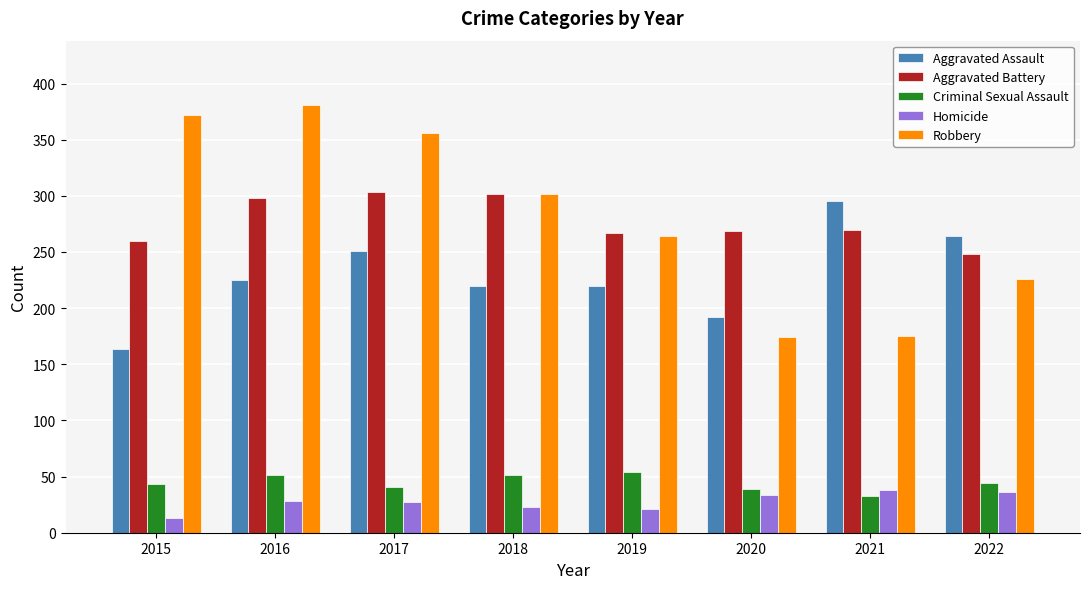

What is the approximate value of Aggravated Assault at 2021?

295